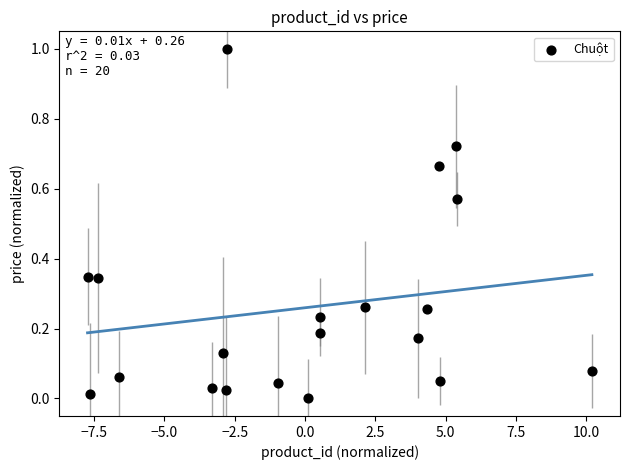

What is the range of X values (max minus min)?

17.9